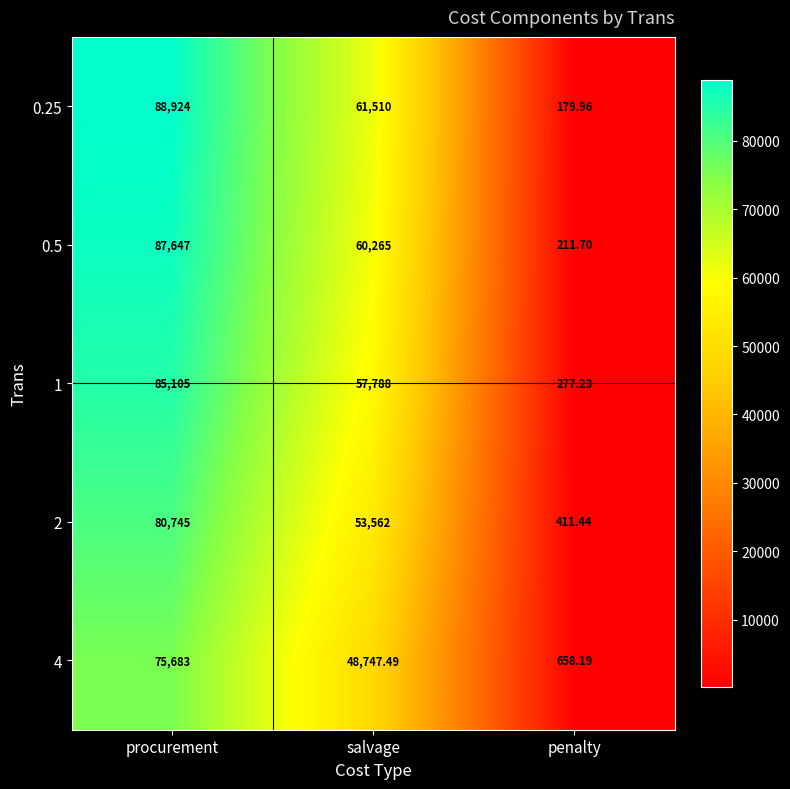

Which series has the largest total across all categories?

0.25